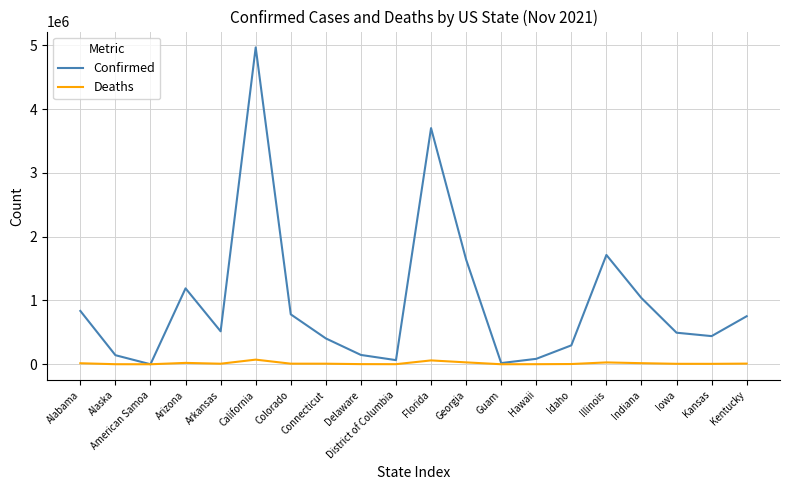

What are all the series names shown in the legend?

Confirmed, Deaths